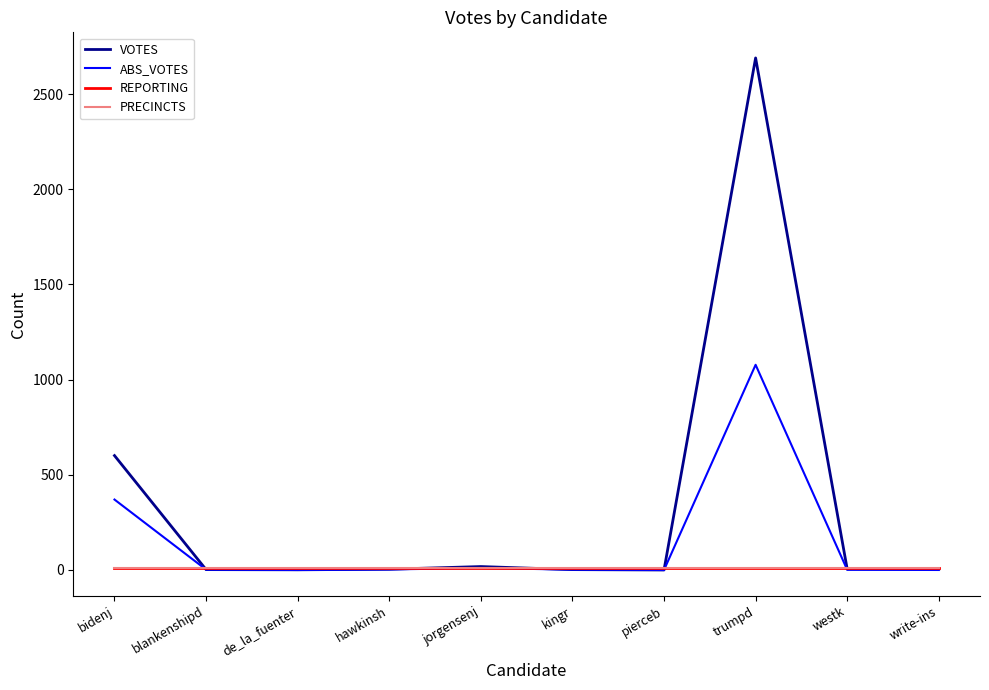

Rank the series at trumpd from lowest to highest value.

REPORTING, PRECINCTS, ABS_VOTES, VOTES